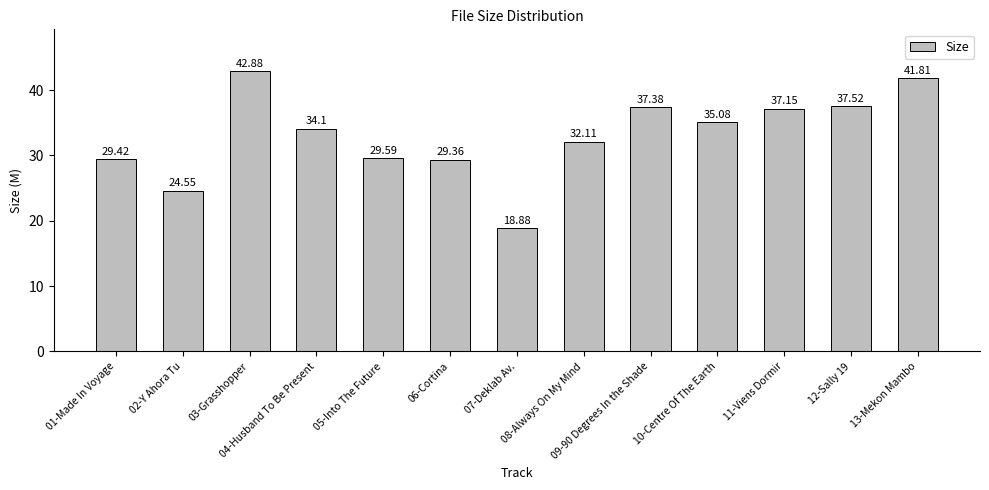

Rank the categories by value from highest to lowest.

03-Grasshopper, 13-Mekon Mambo, 12-Sally 19, 09-90 Degrees In the Shade, 11-Viens Dormir, 10-Centre Of The Earth, 04-Husband To Be Present, 08-Always On My Mind, 05-Into The Future, 01-Made In Voyage, 06-Cortina, 02-Y Ahora Tu, 07-Deklab Av.